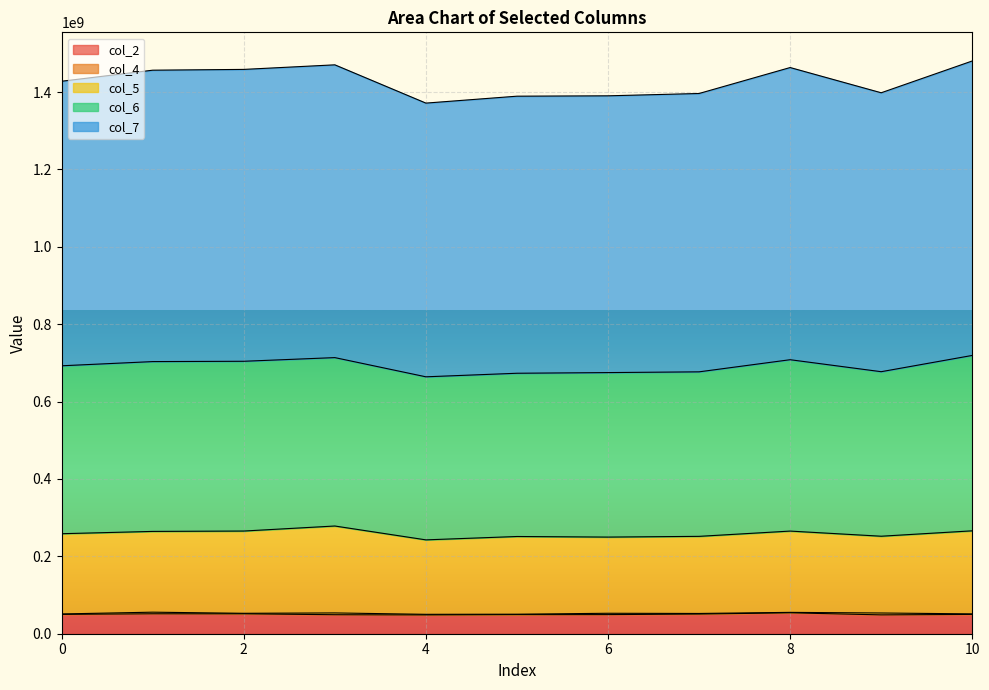

Does the chart display data point markers on the line(s)?

No